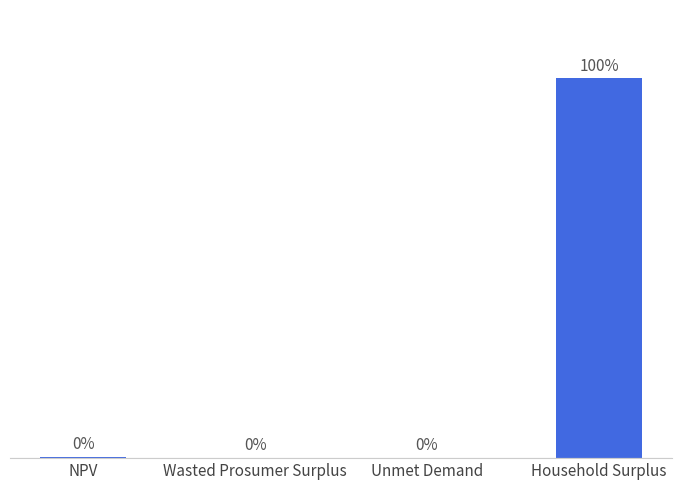

What is the sum of the values at NPV and Unmet Demand?

4089183.6